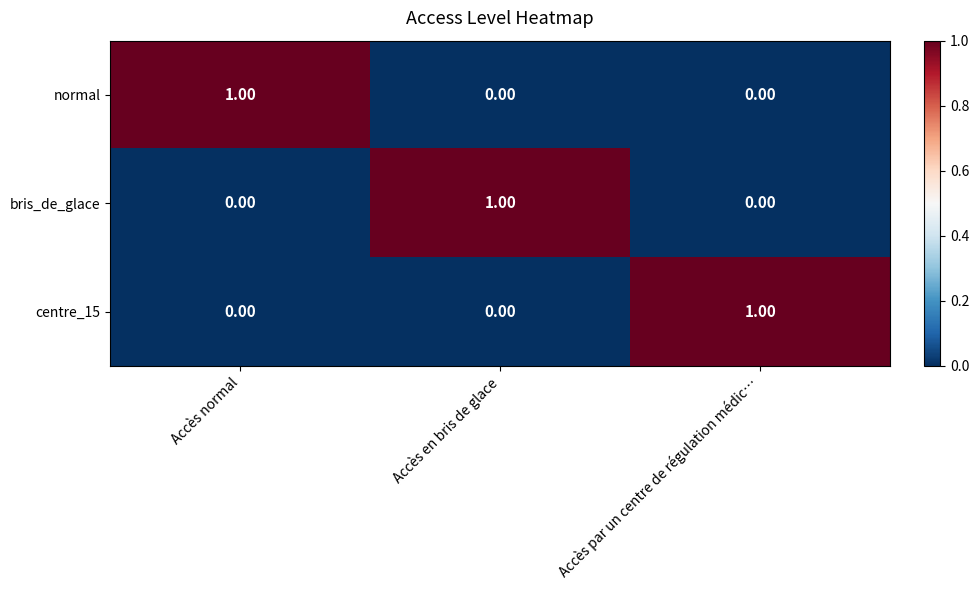

Which category has the highest value in the normal series?

Accès normal